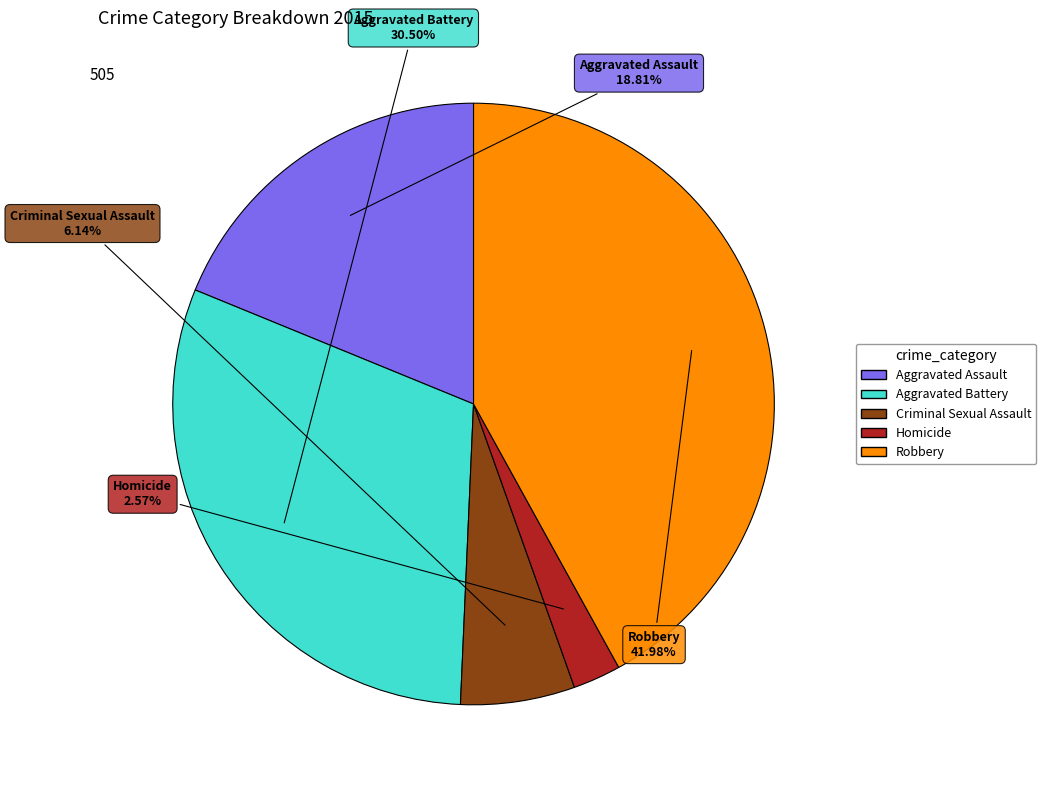

To the nearest percent, what percentage of the pie is Aggravated Assault?

19%